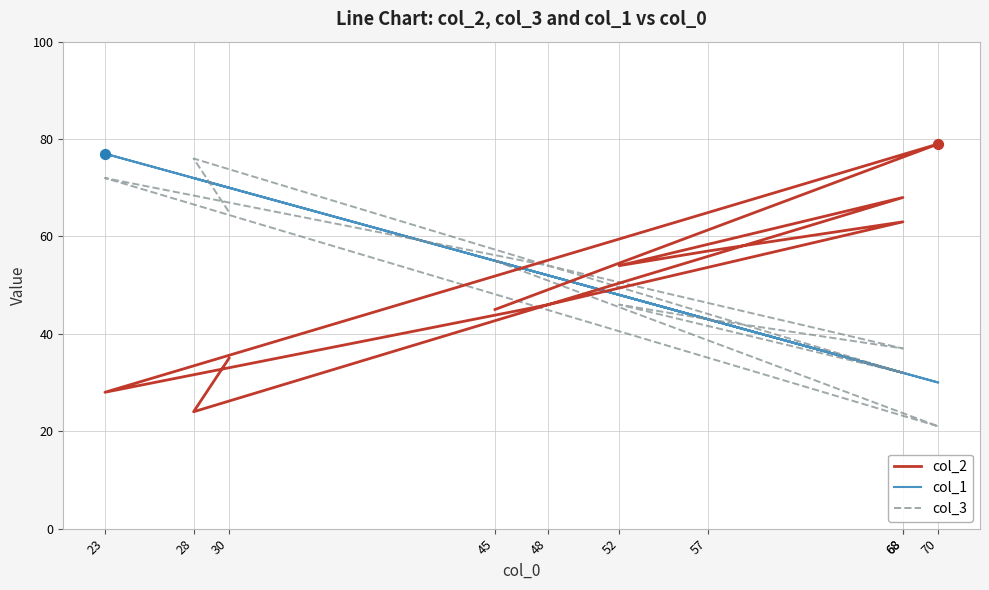

Which series contains the highest Y value?

col_2